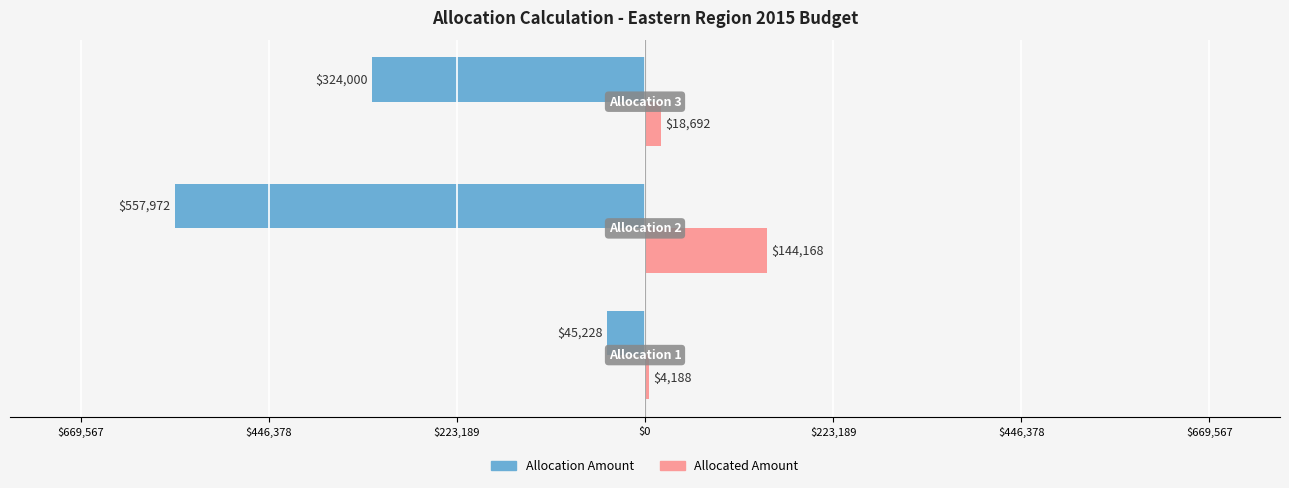

What are all the series names shown in the legend?

Allocation Amount, Allocated Amount